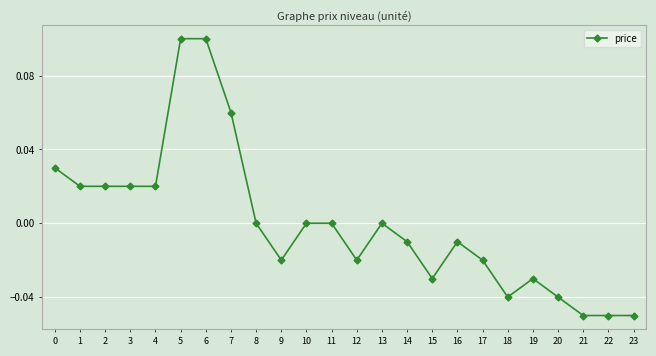

Which has a higher value, 8 or 9?

8